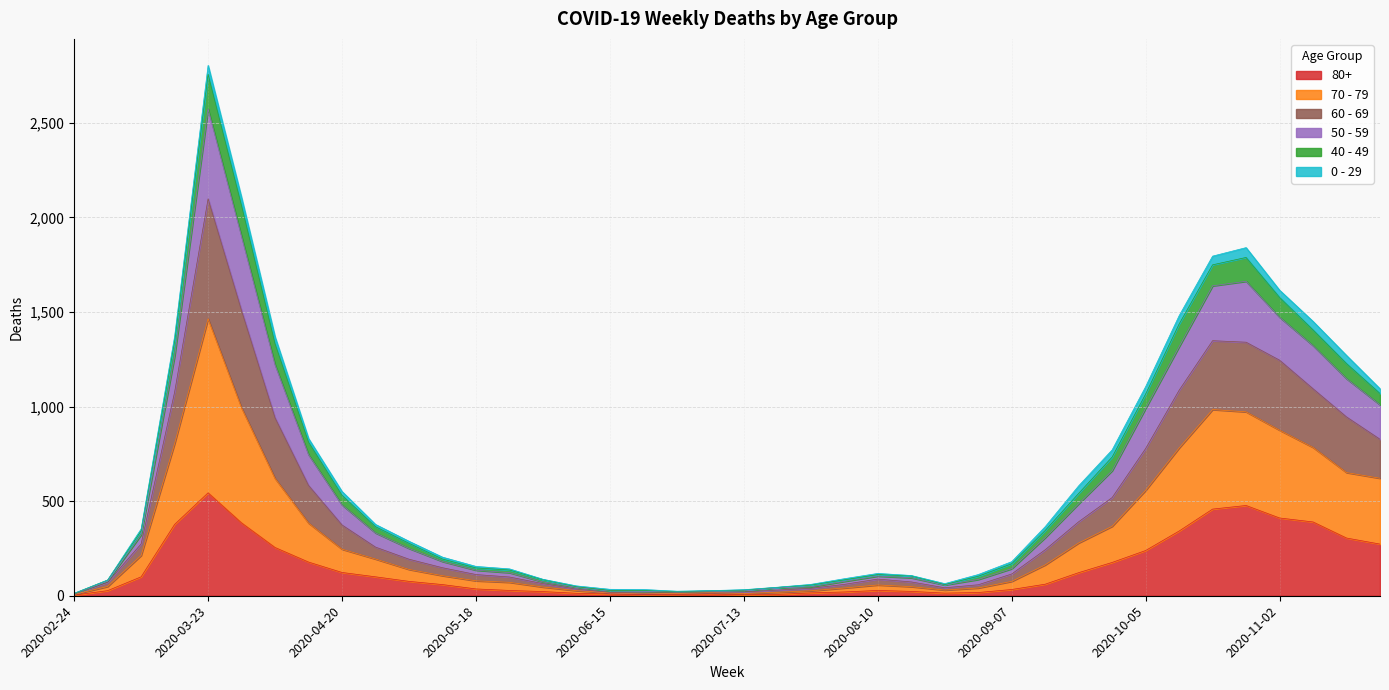

Which has a higher value, 2020-09-07 or 2020-09-14?

2020-09-14